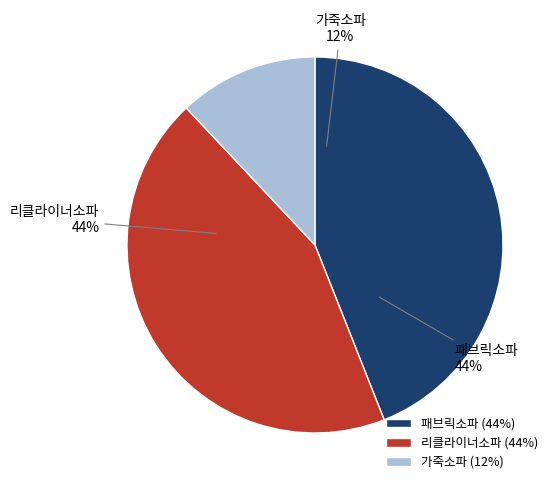

Rank the categories by value from highest to lowest.

패브릭소파, 리클라이너소파, 가죽소파